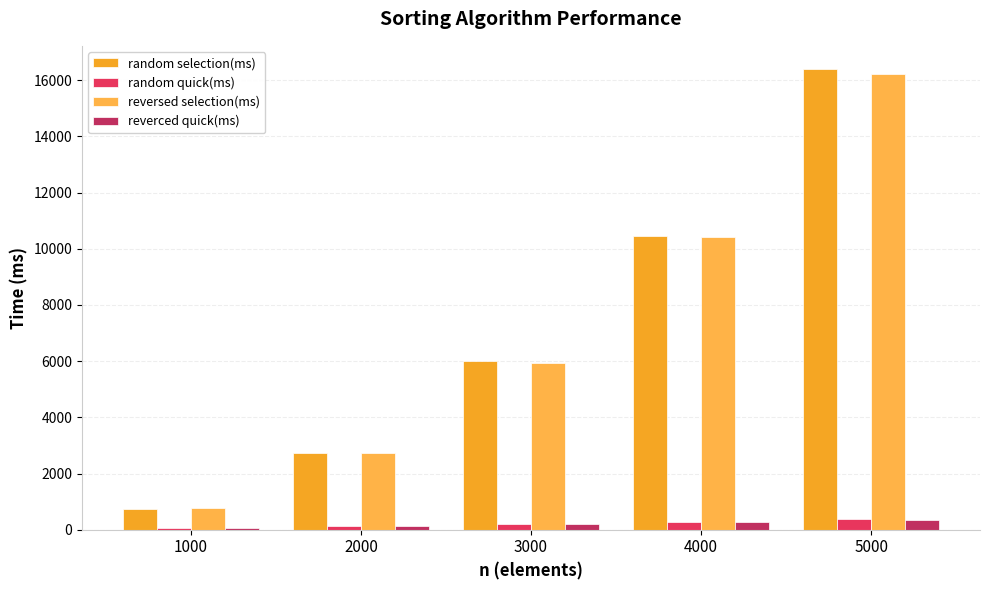

What are all the series names shown in the legend?

random selection(ms), random quick(ms), reversed selection(ms), reverced quick(ms)